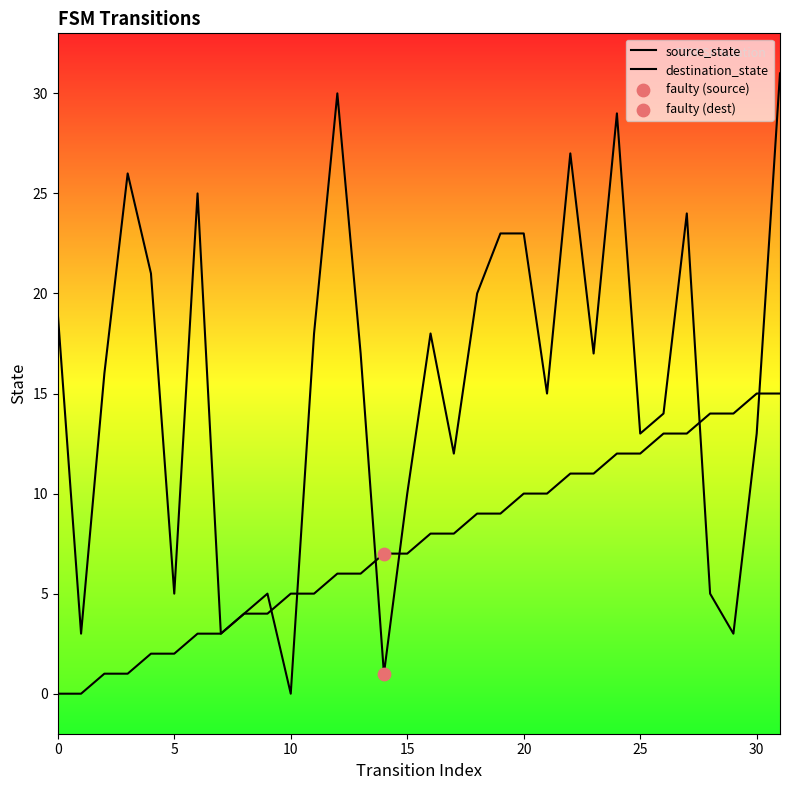

Which series has the largest total across all categories?

destination_state